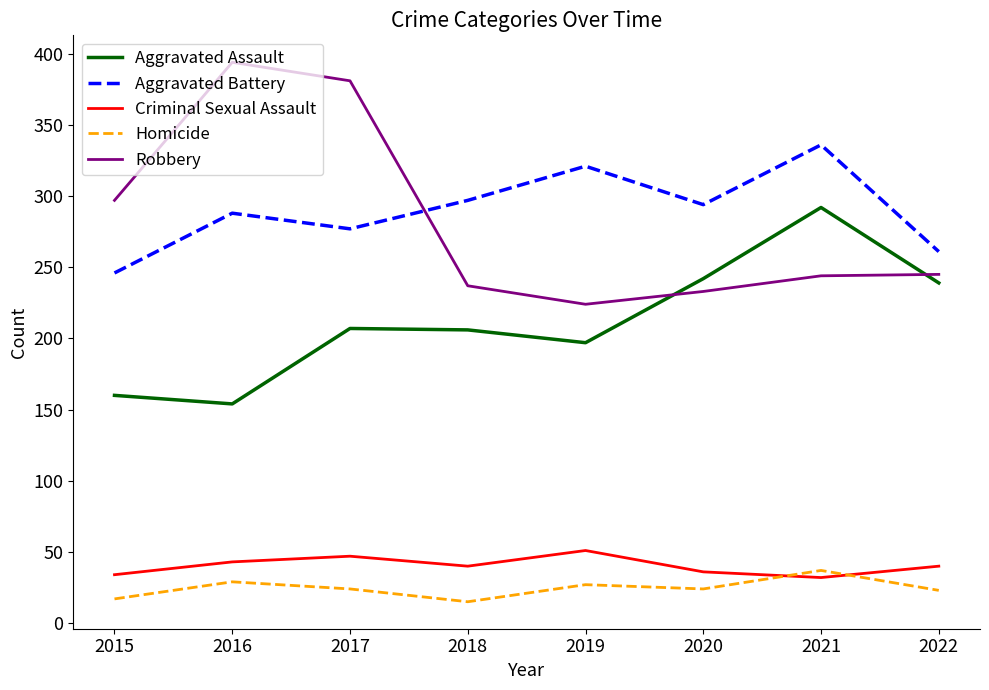

True or false: Homicide and Criminal Sexual Assault intersect in this chart.

True